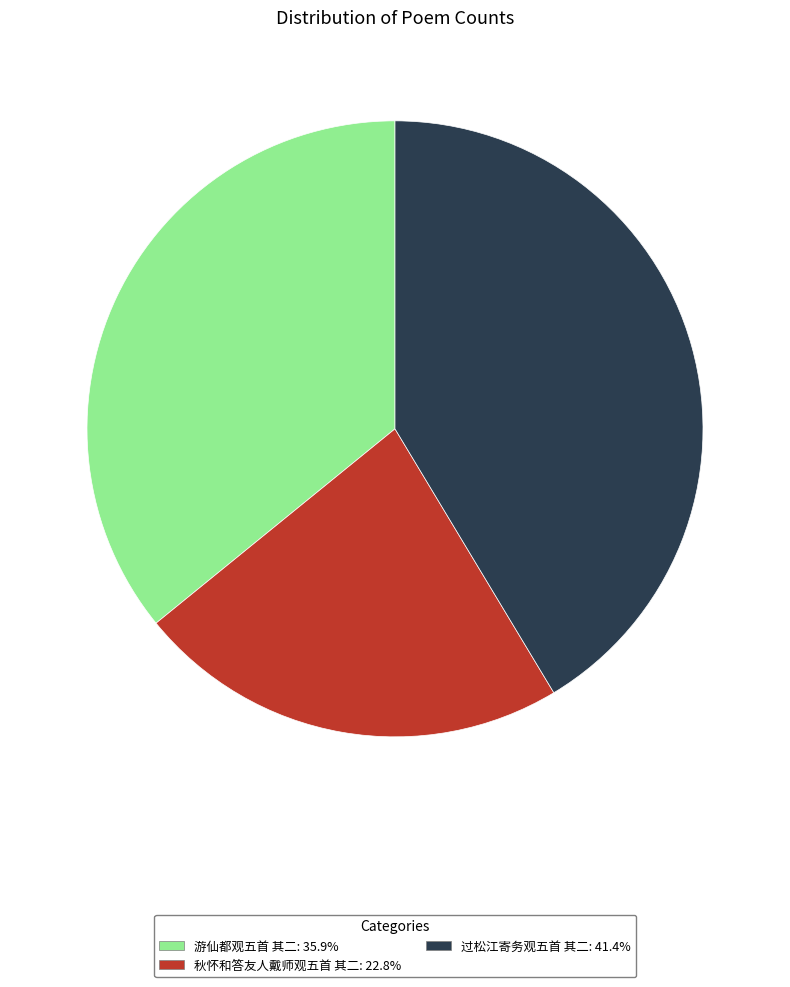

Between 过松江寄务观五首 其二 and 游仙都观五首 其二, which is larger?

过松江寄务观五首 其二